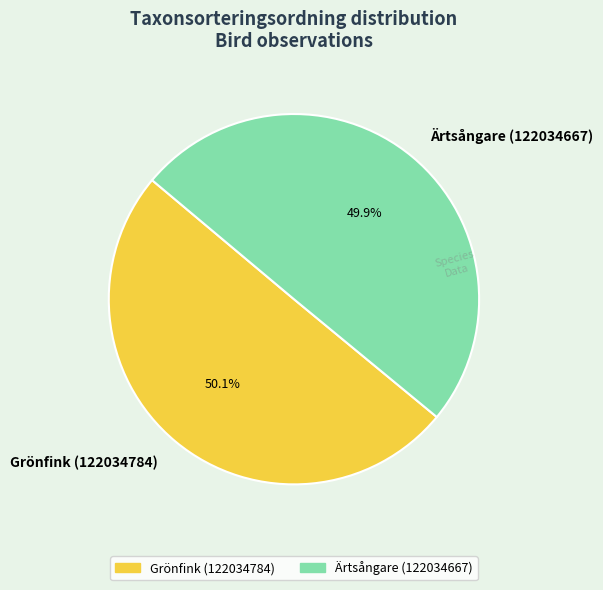

The Grönfink (122034784) slice represents 64% of the pie. True or false?

False